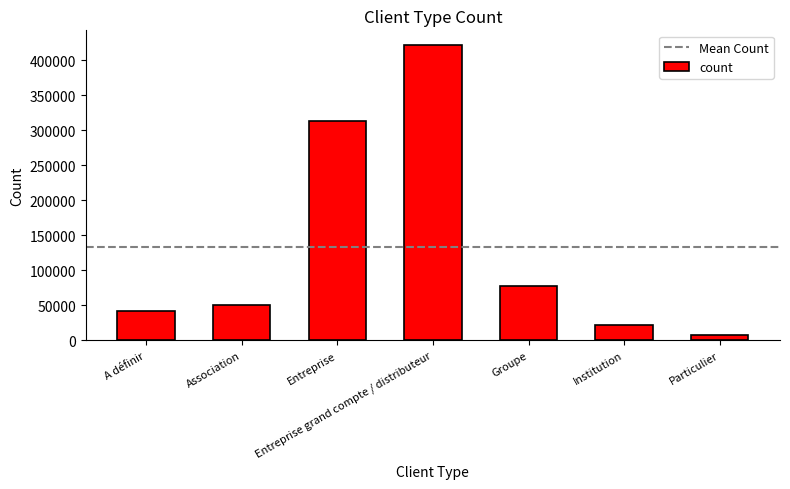

What position from the left is Entreprise grand compte / distributeur?

4